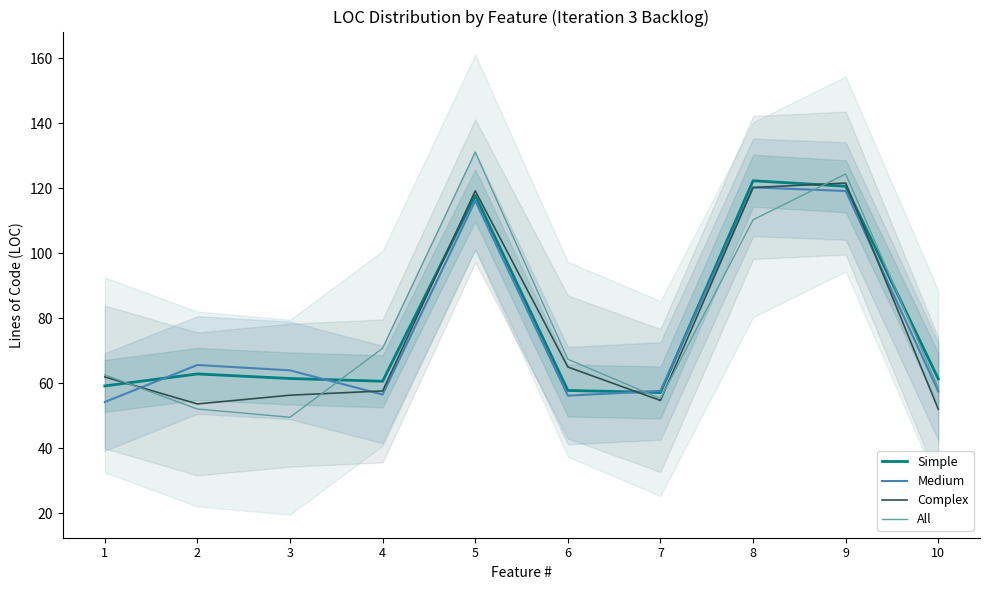

What is the average value of the All series?

78.2